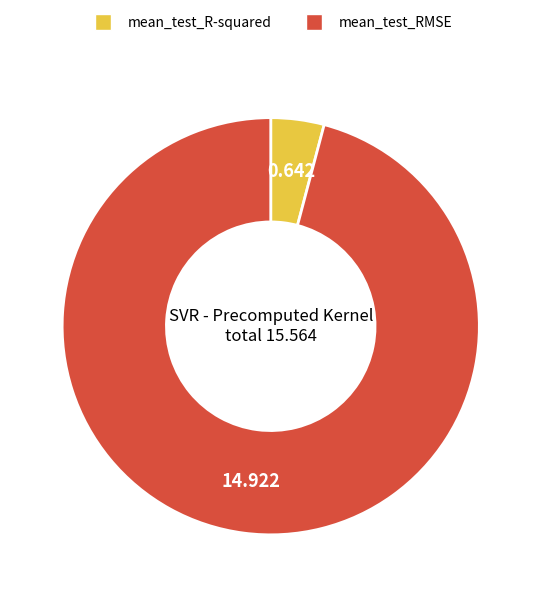

Which slice is the smallest?

mean_test_R-squared